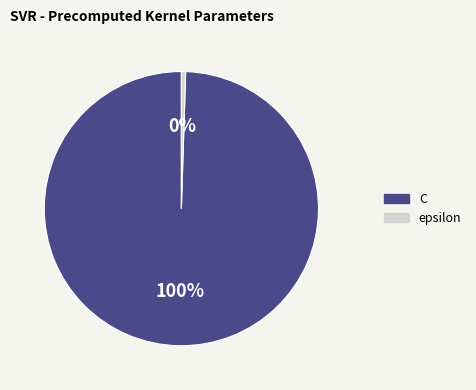

Which slice is the largest?

C